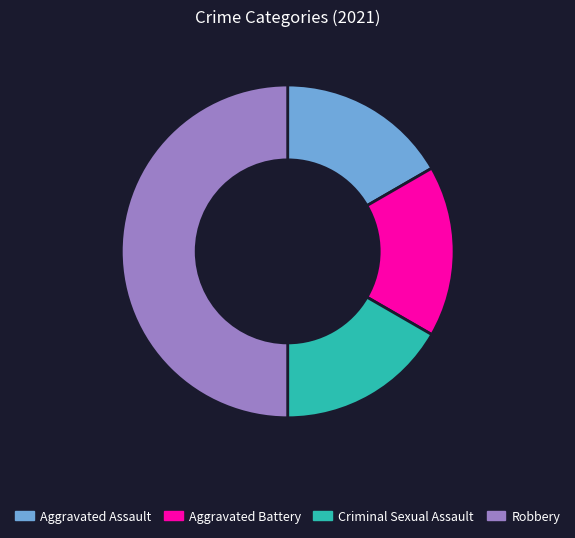

Count the number of slices in the pie.

4